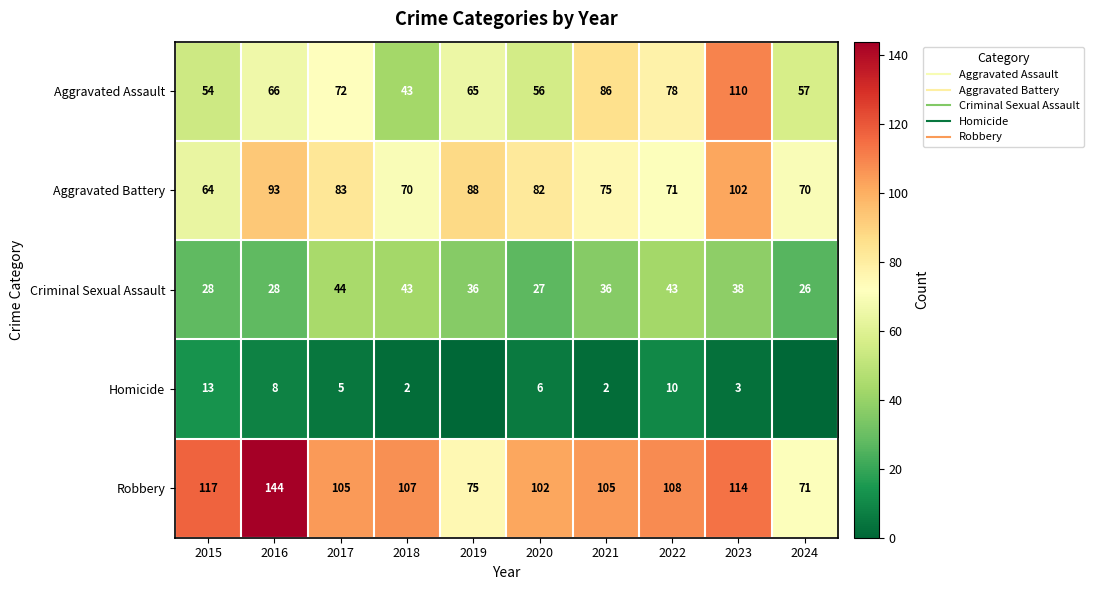

At how many categories does at least one series exceed 99?

8